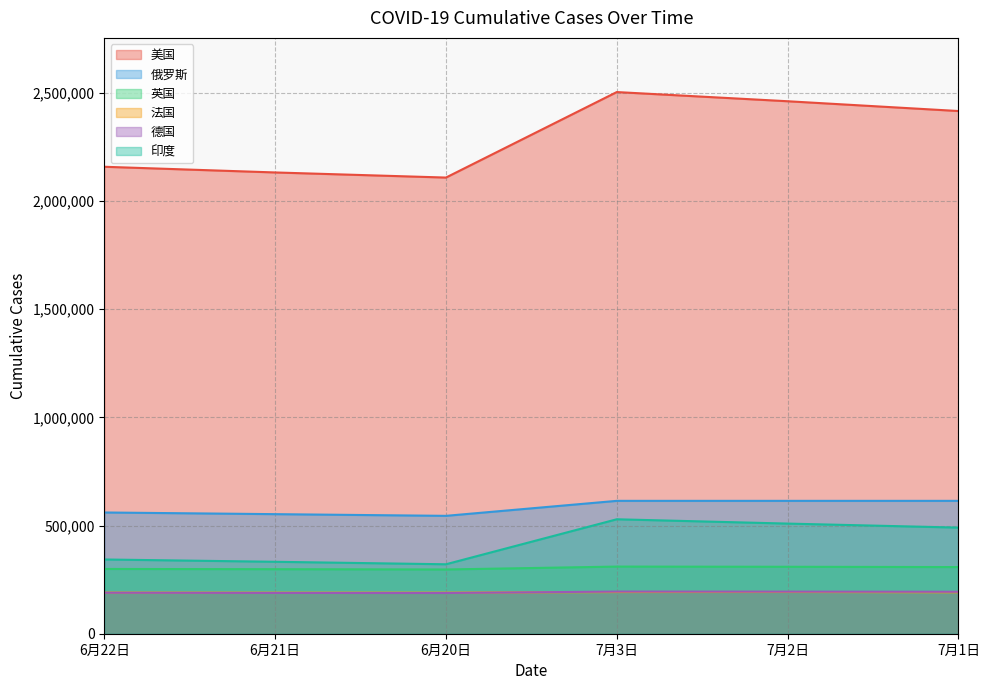

True or false: 英国 has more than 1 interior local peaks.

False